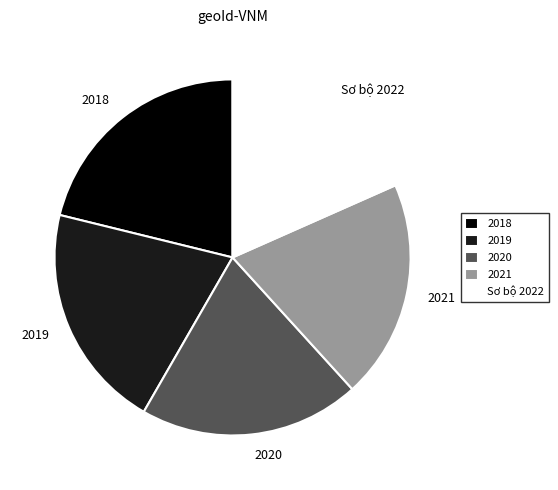

Is 2021 the majority of the pie?

No